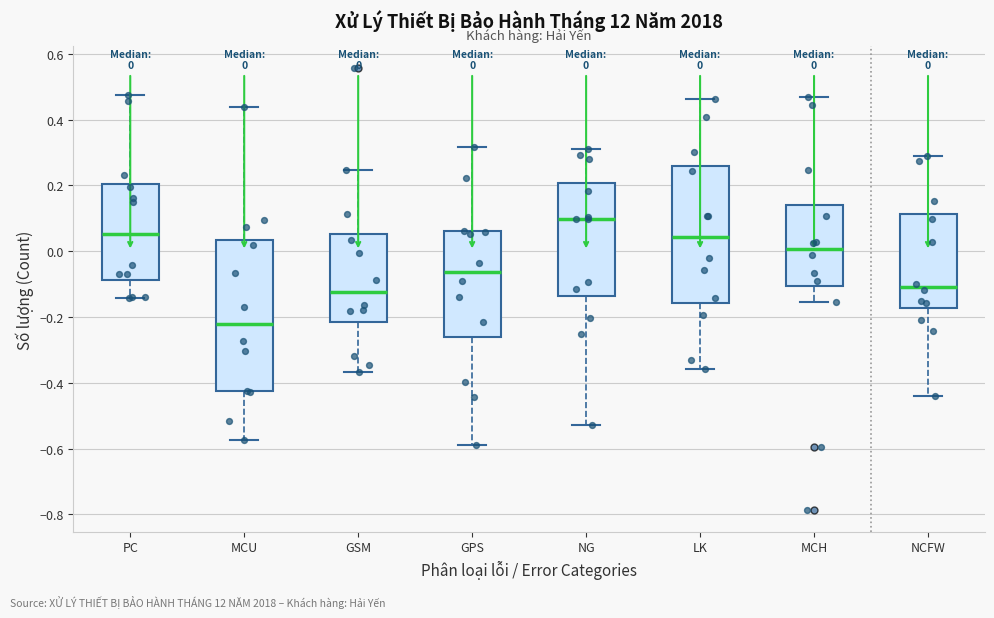

Comparing the boxes themselves (not the whiskers), which one is the tallest?

MCU